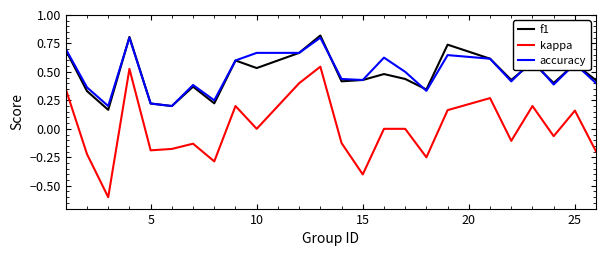

In f1, how many points are lower than both neighbors (excluding endpoints)?

8